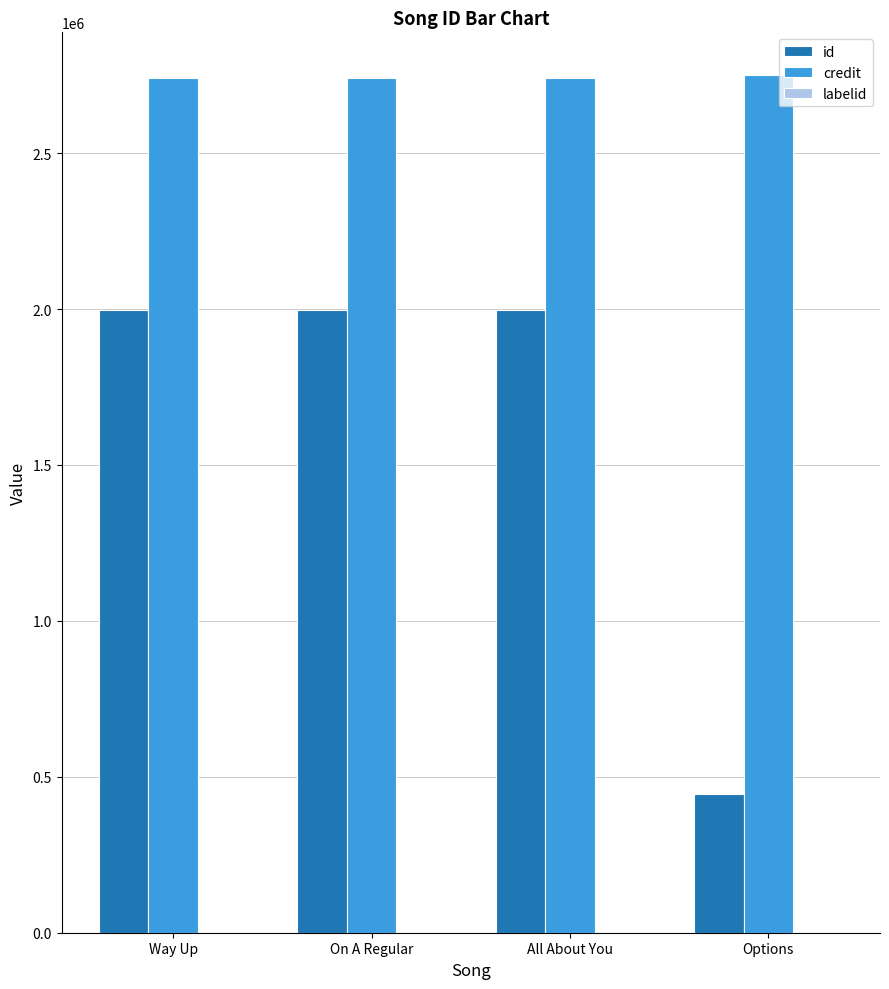

How many distinct data groups are displayed?

3